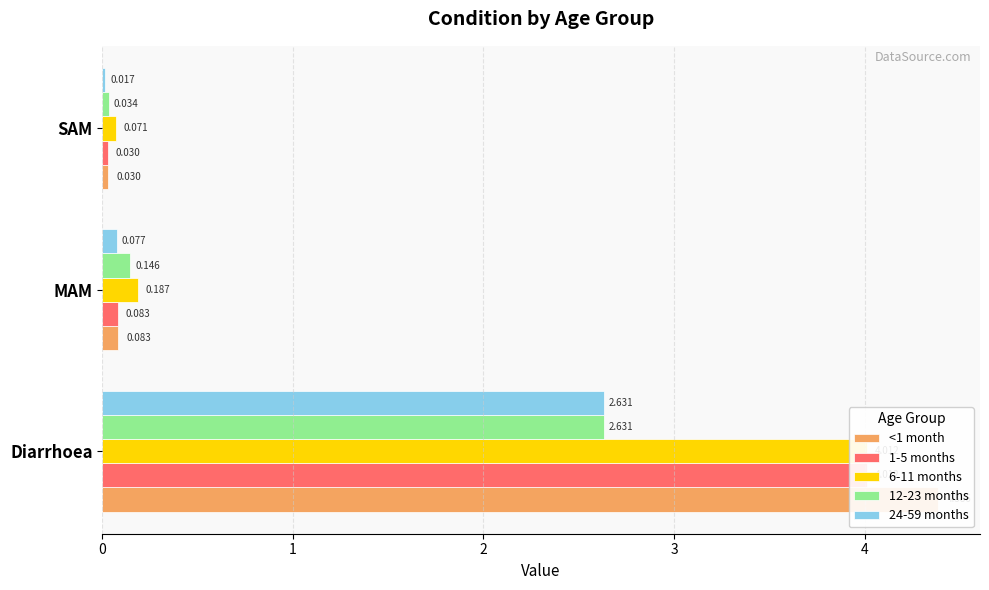

What is the total value across all series at MAM?

0.6